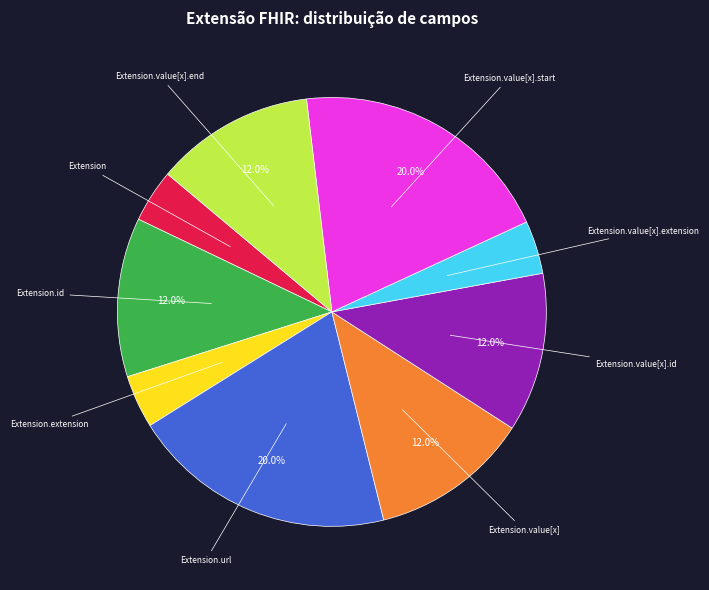

Does any single category account for the majority?

No